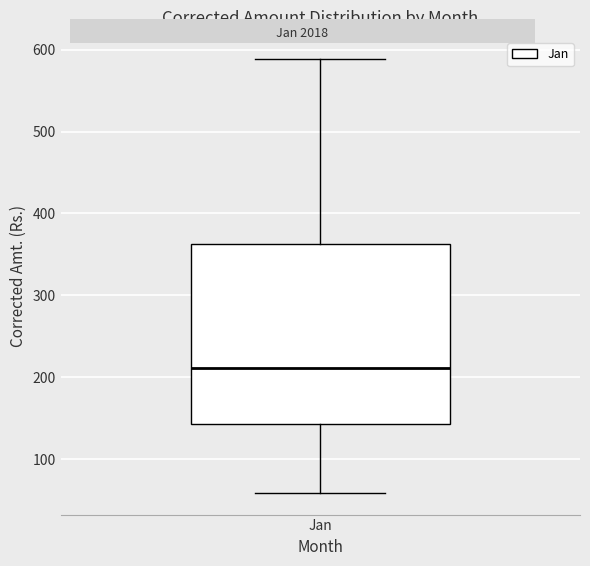

Transcribe this box plot: give where the median line is, the range the box spans, and where the two whiskers end, as read against the y-axis. The values are not printed on the chart, so give them approximately, as read against the axis.

median 210, box 140 to 360, whiskers 60 to 590